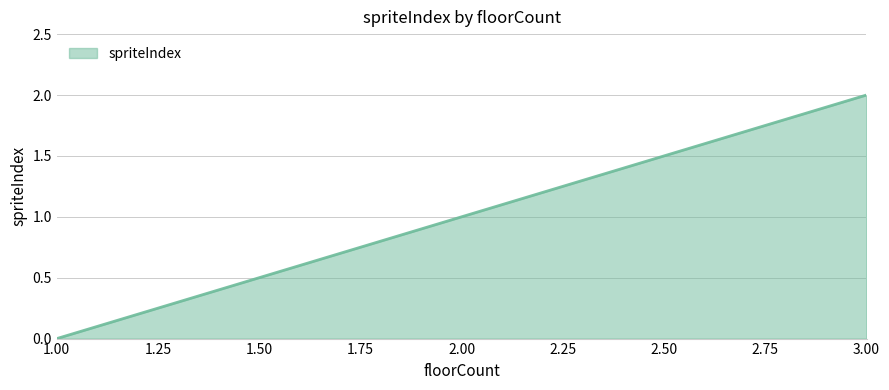

What is the ratio of the value at 2.00 to the value at 3.00?

0.5